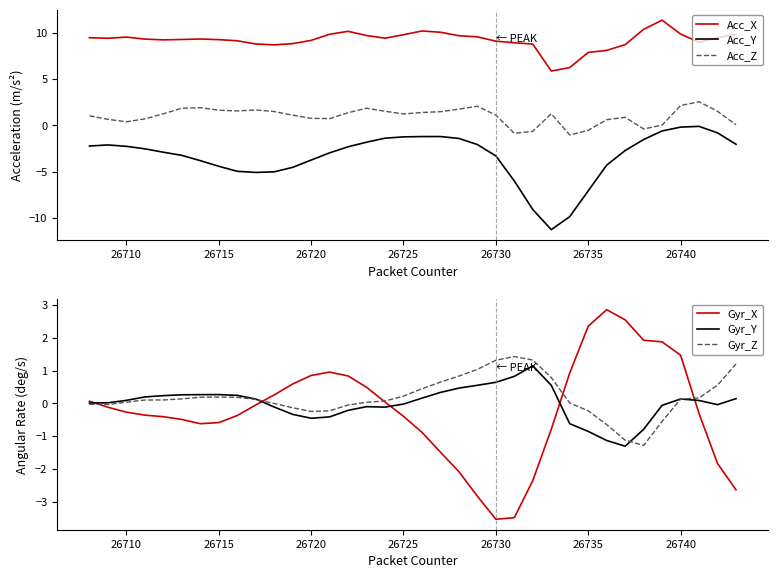

What is the lowest value of the Acc_Z series?

-1.0